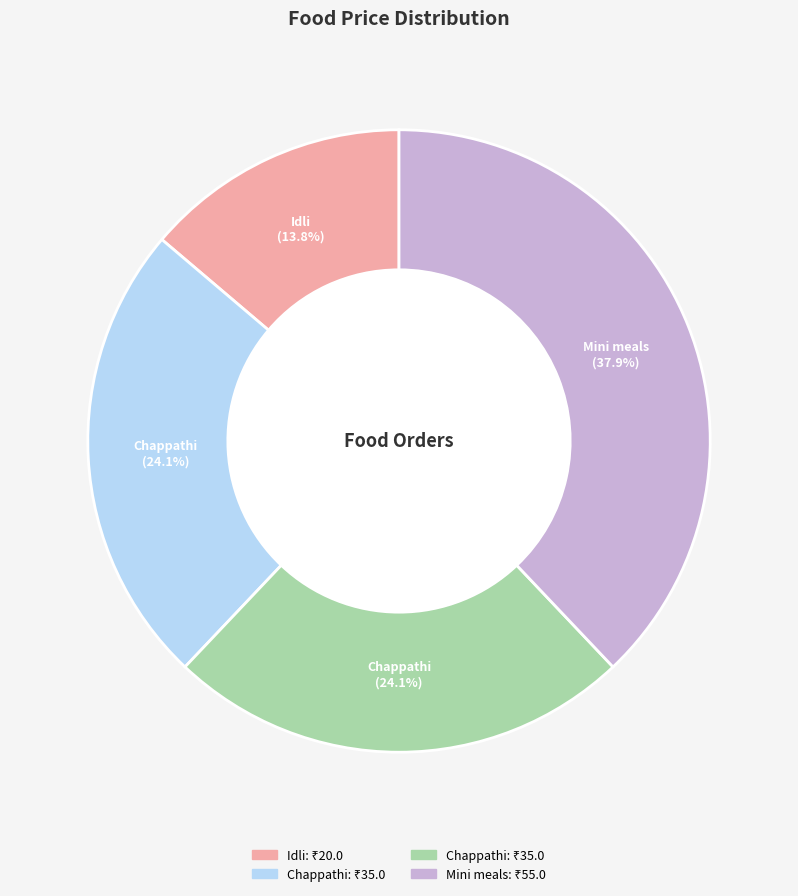

Is there a majority slice in this chart?

No